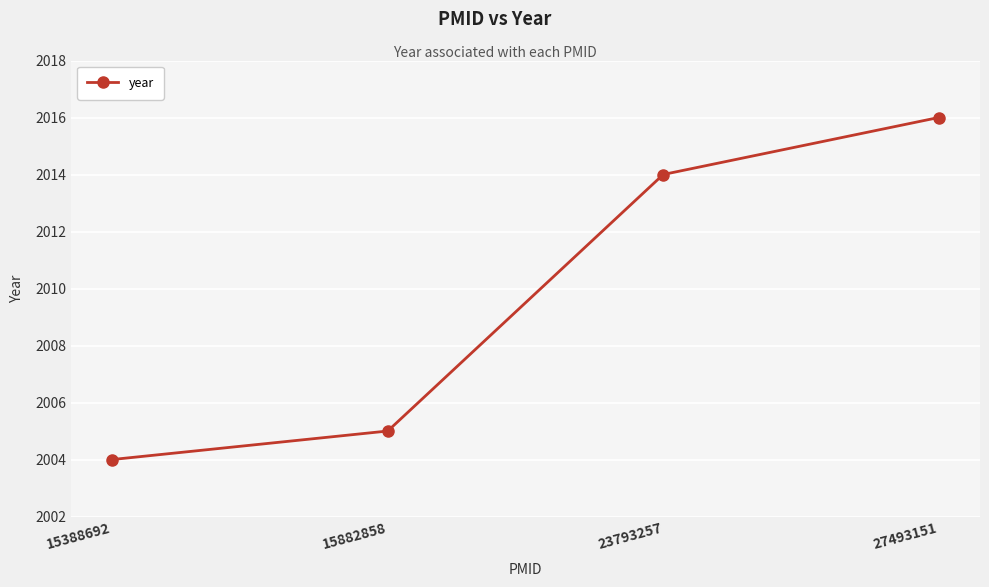

The value at 23793257 is 1349. True or false?

False